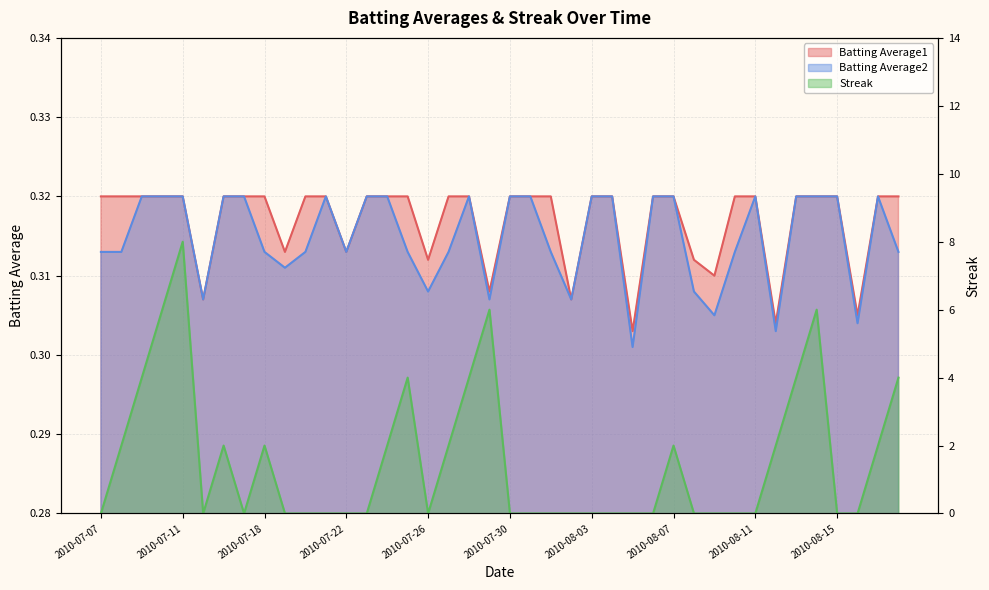

How many Streak values are between 0 and 2?

31